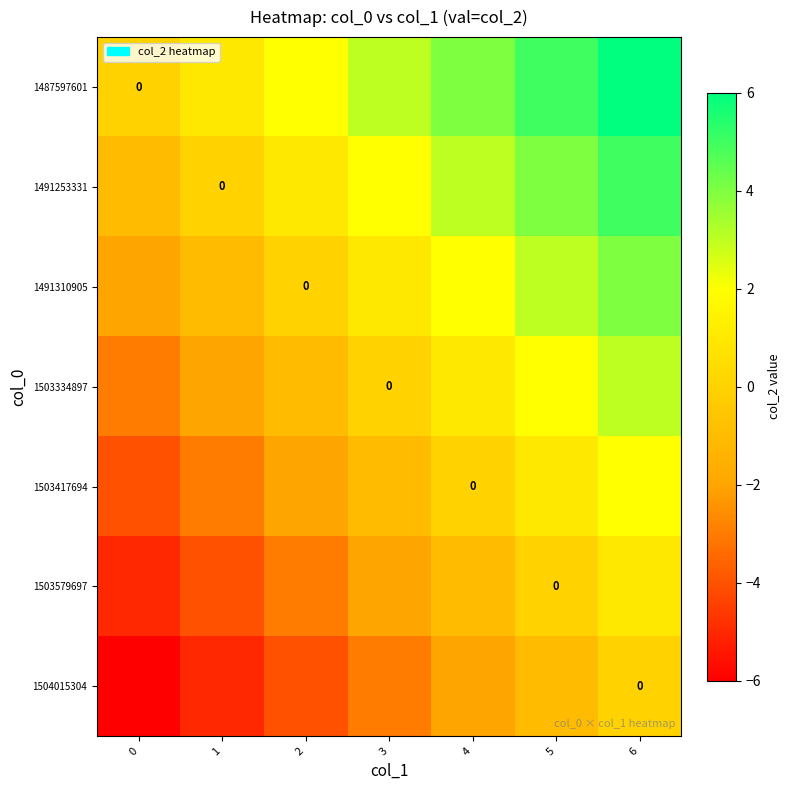

What is the difference between the maximum and second lowest values in the 1503334897 series?

5